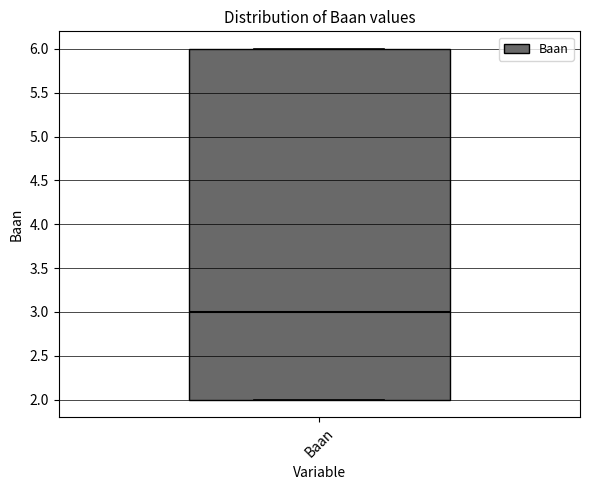

Transcribe this box plot: give where the median line is, the range the box spans, and where the two whiskers end, as read against the y-axis. The values are not printed on the chart, so give them approximately, as read against the axis.

median 3, box 2 to 6, whiskers 2 to 6